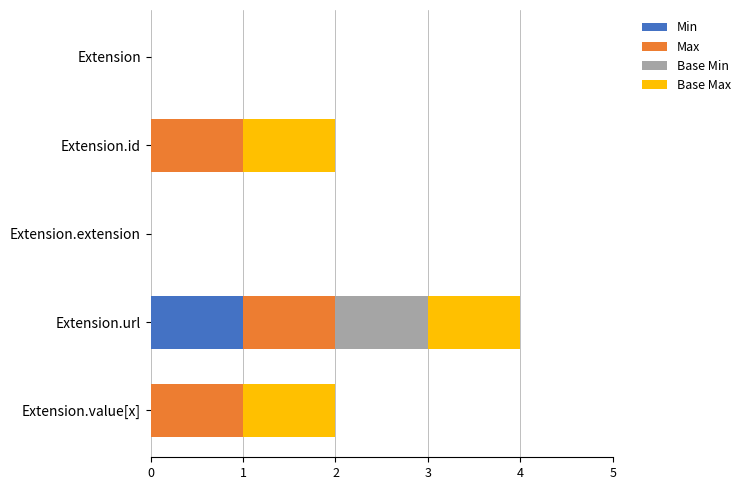

The value of Min at Extension.value[x] is 1. True or false?

False